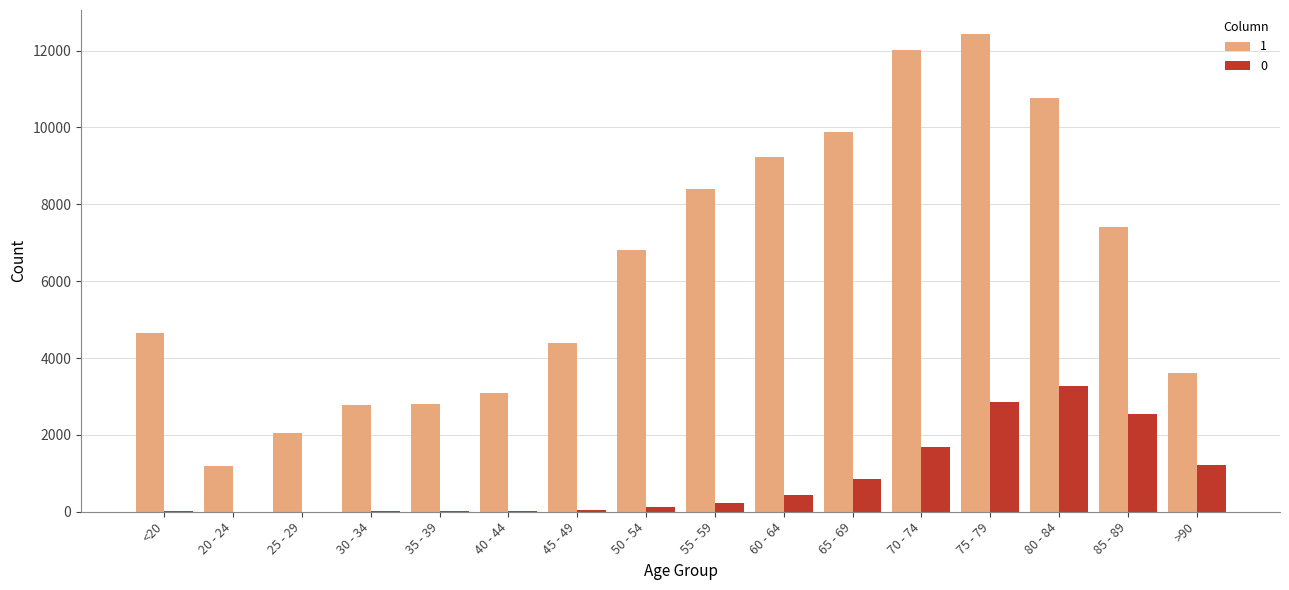

Where is 1 nearest to the value 6812?

50 - 54